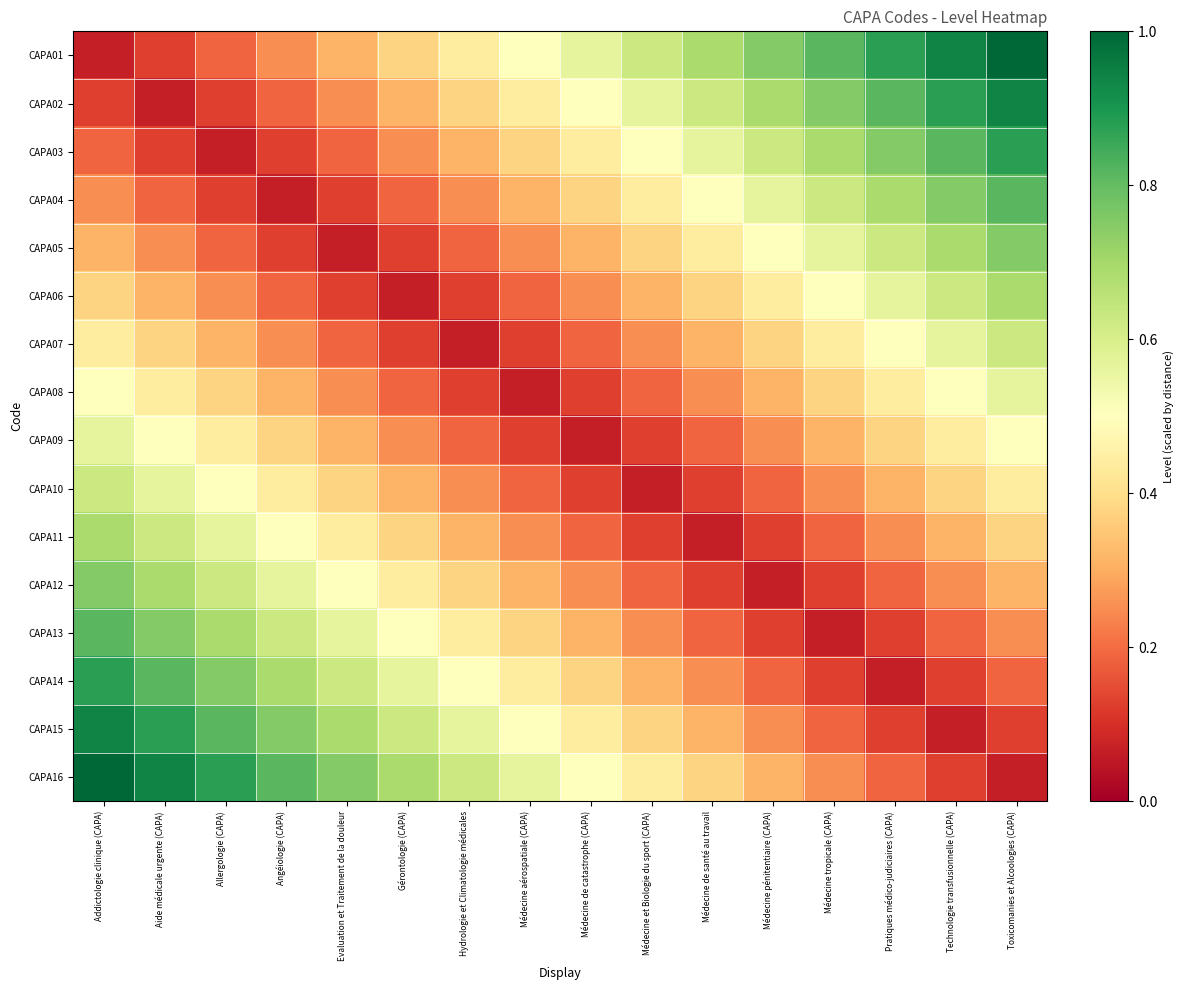

Which series has the largest total across all categories?

CAPA01